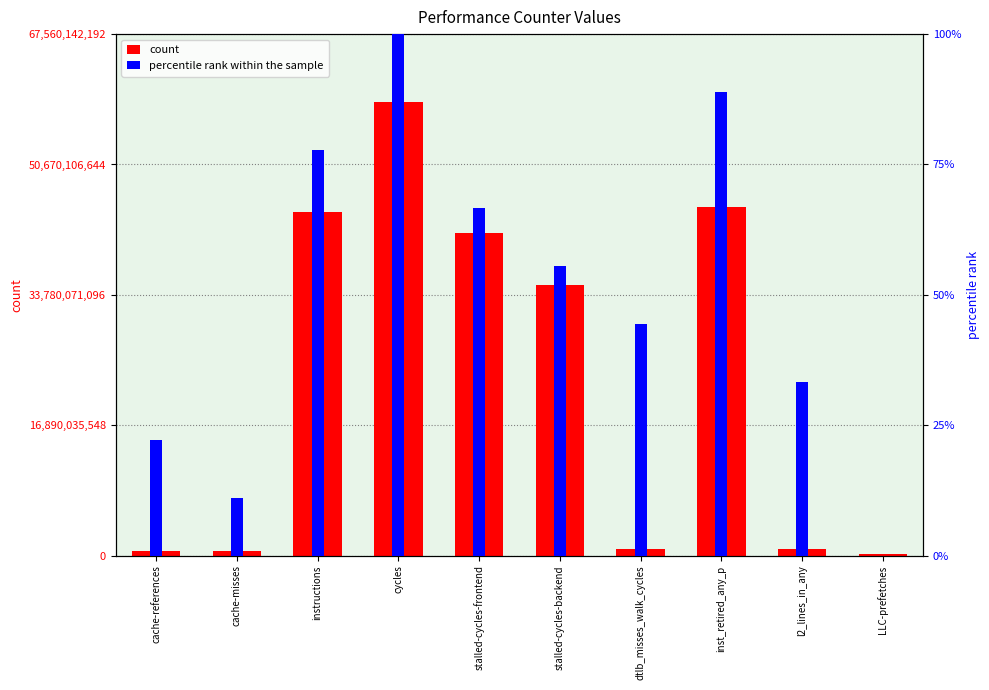

What is the approximate value of percentile rank within the sample at stalled-cycles-frontend?

66.7